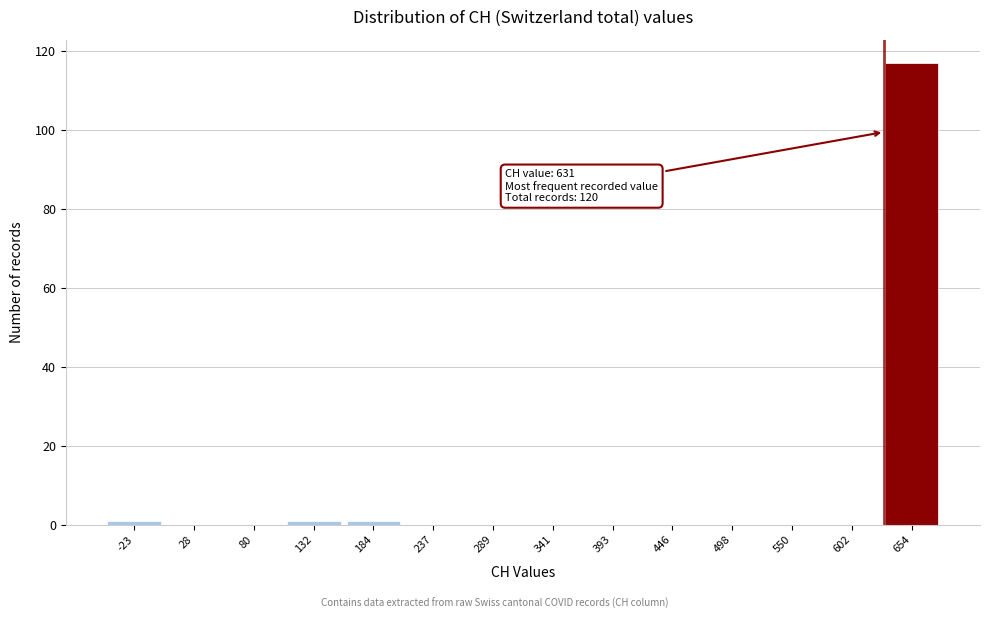

Over which range of the x-axis is the bar tallest?

630 to 680